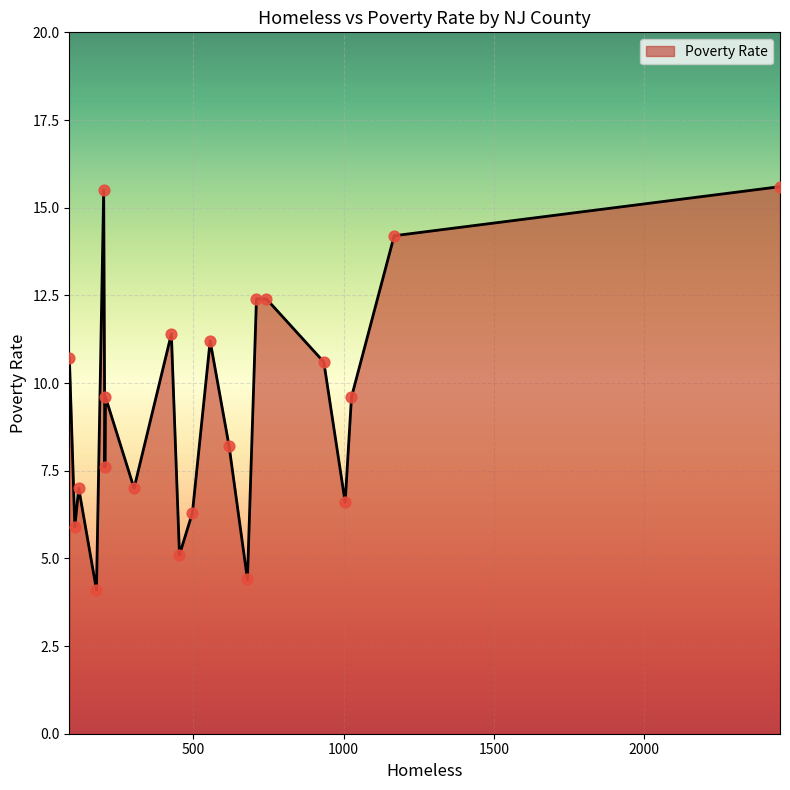

What is the difference between the maximum and minimum values?

11.5